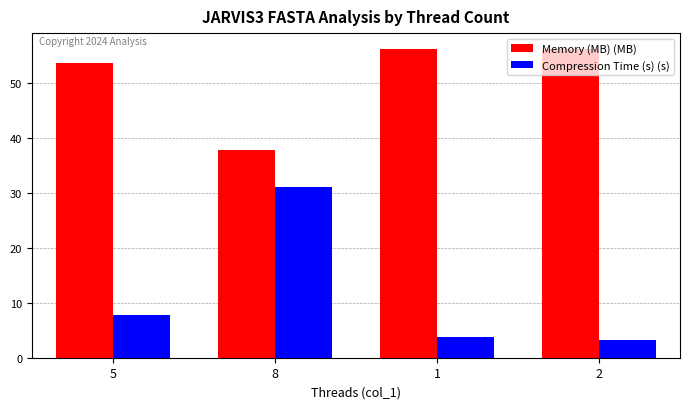

At which category is the sum across all series the highest?

8